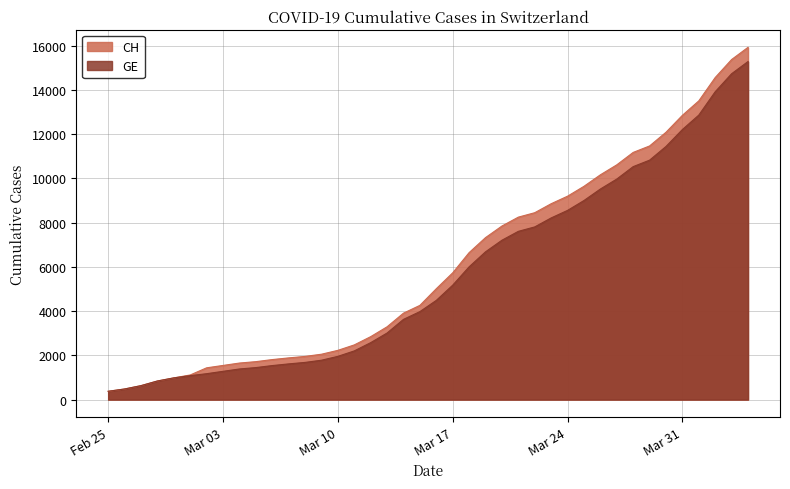

What position from the right is 2020-03-01?

35